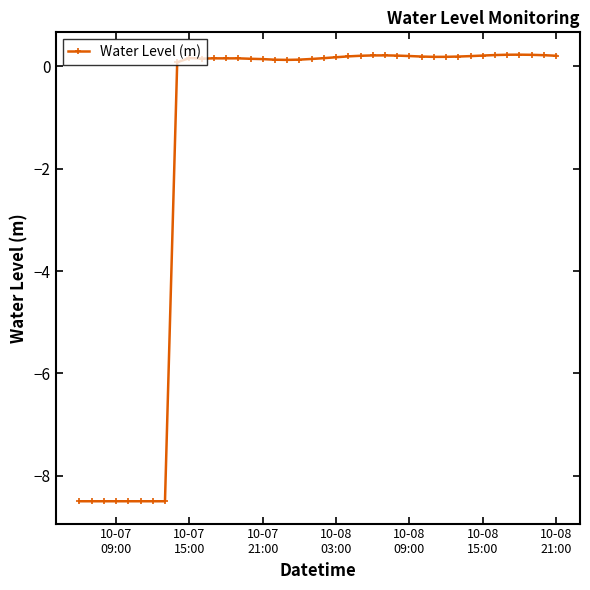

True or false: there are more than 2 points higher than both neighbors.

True